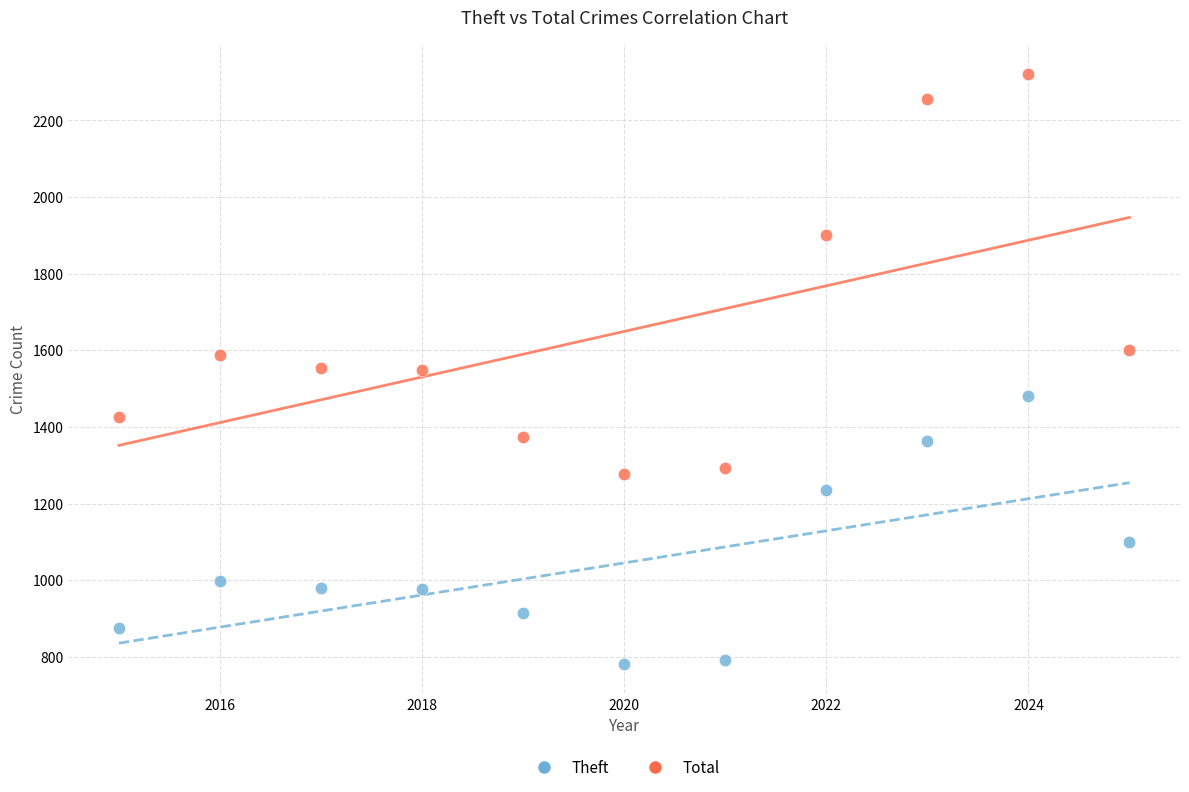

Across all data points, what is the range of Y values (max minus min)?

1540